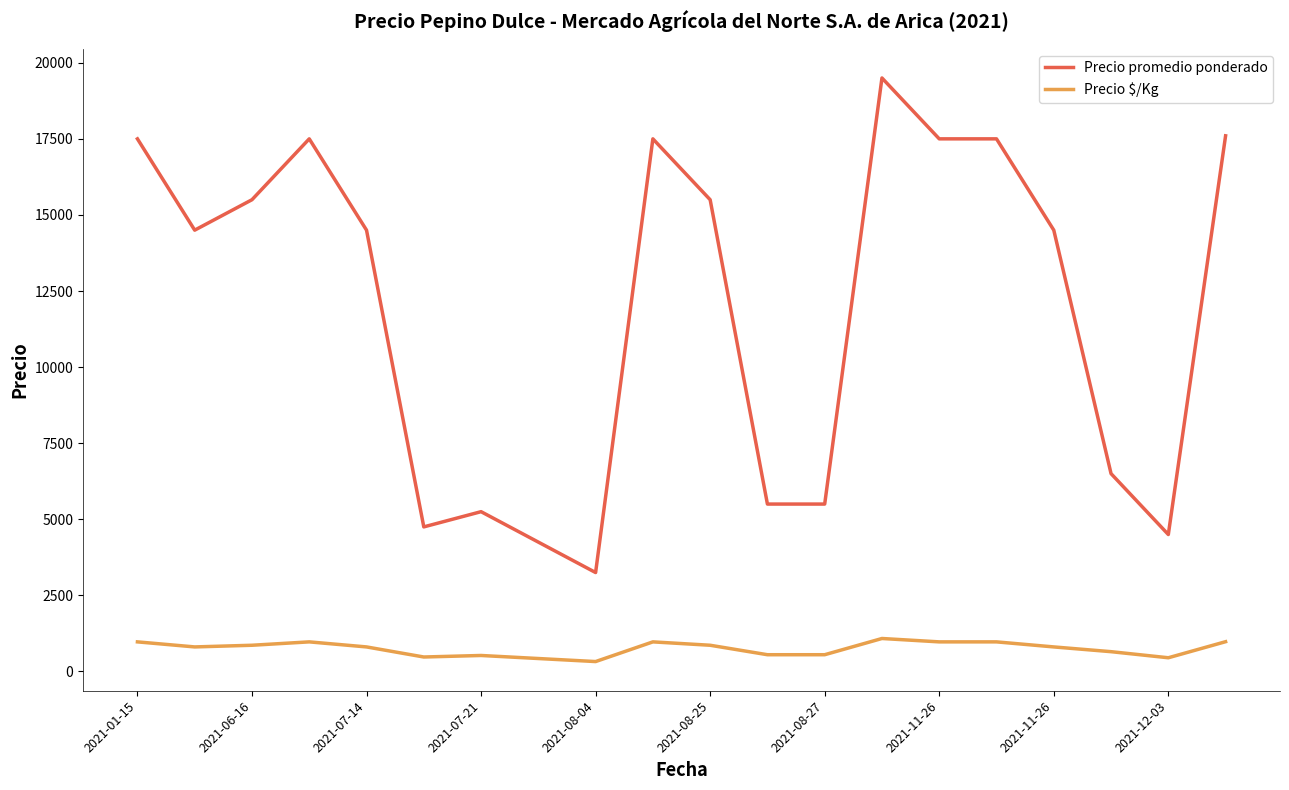

What is the difference between the maximum and minimum values in the Precio $/Kg series?

758